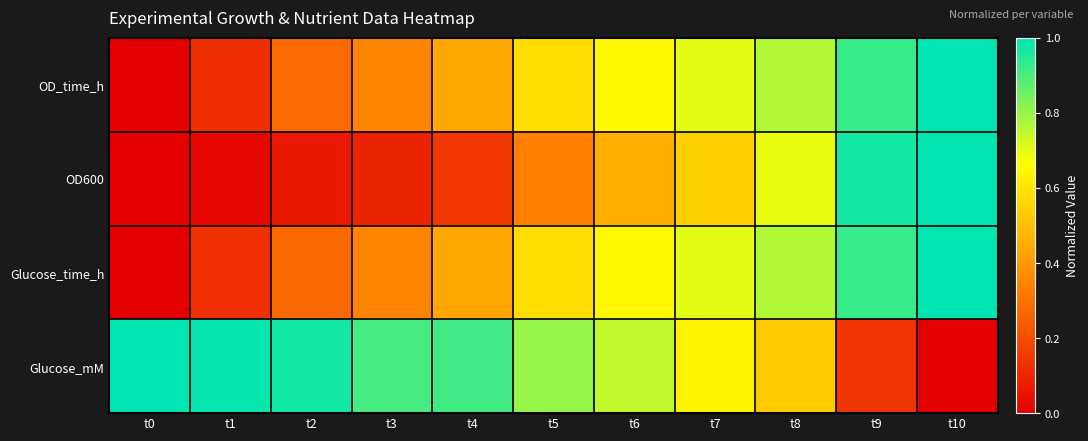

Reading left to right, what are all the values shown in this chart?

OD_time_h: t0=0.0	t1=0.1	t2=0.3	t3=0.3	t4=0.4	t5=0.6	t6=0.6	t7=0.7	t8=0.8	t9=0.9	t10=1.0
OD600: t0=0.0	t1=0.0	t2=0.1	t3=0.1	t4=0.1	t5=0.3	t6=0.5	t7=0.5	t8=0.7	t9=1.0	t10=1.0
Glucose_time_h: t0=0.0	t1=0.1	t2=0.3	t3=0.4	t4=0.4	t5=0.6	t6=0.6	t7=0.7	t8=0.8	t9=0.9	t10=1.0
Glucose_mM: t0=1.0	t1=1.0	t2=1.0	t3=0.9	t4=0.9	t5=0.8	t6=0.7	t7=0.6	t8=0.5	t9=0.1	t10=0.0